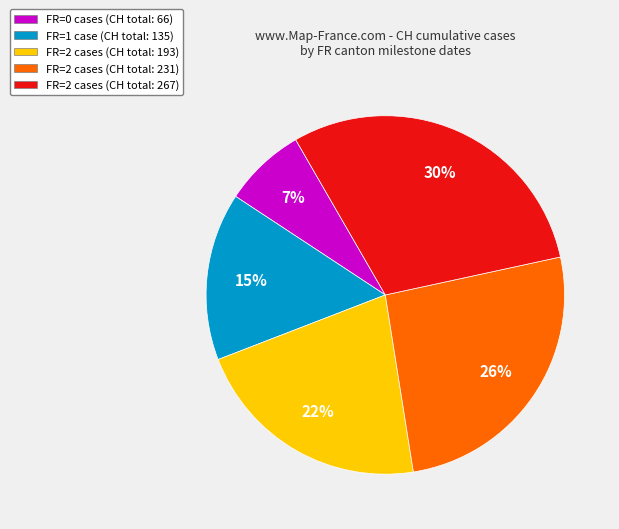

Does any single category account for the majority?

No